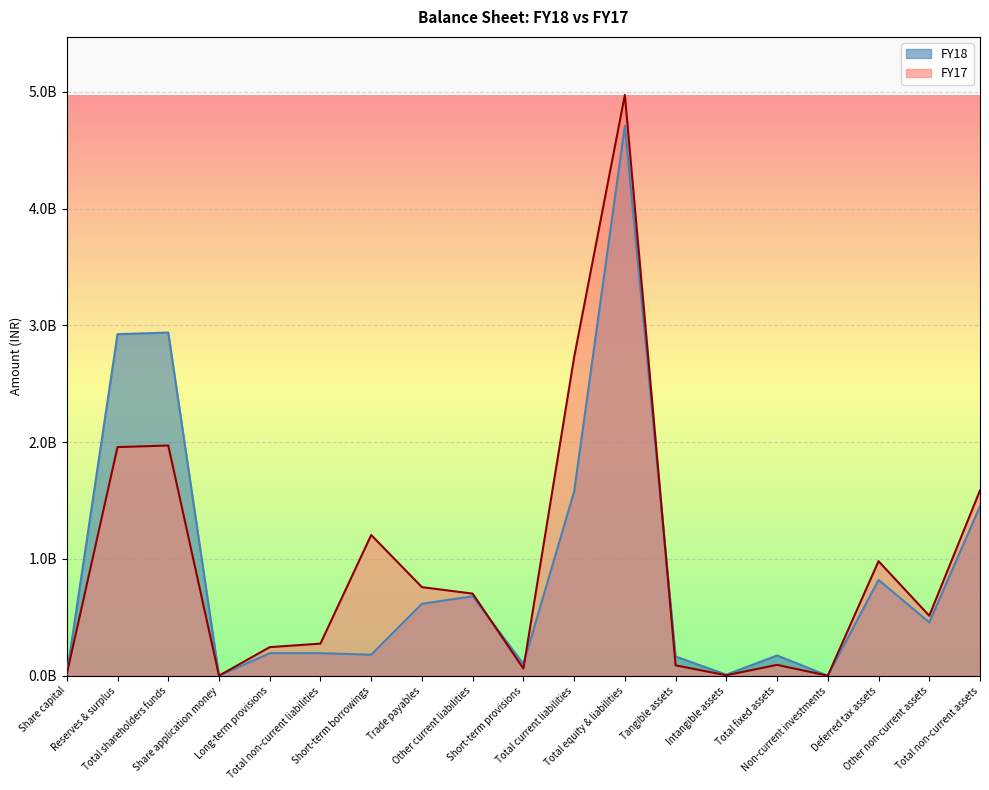

List the series in order of their overall mean, lowest first.

FY18, FY17